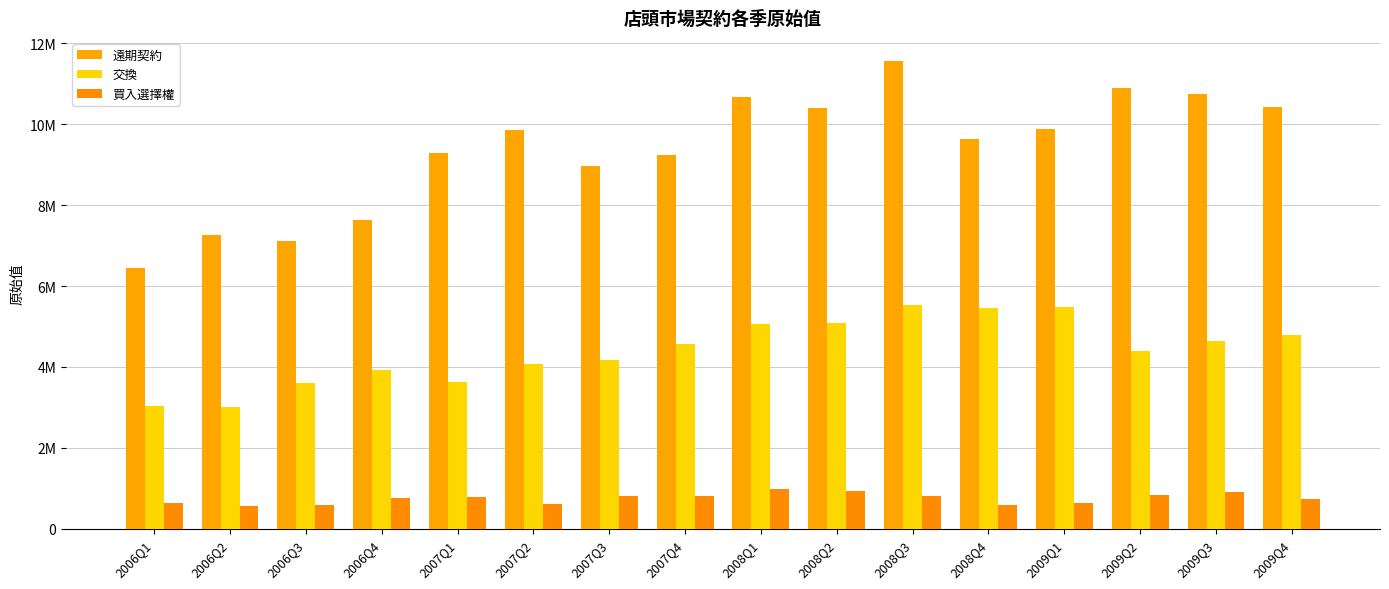

What is the approximate value of 交換 at 2007Q4, to the nearest 100?

4559200